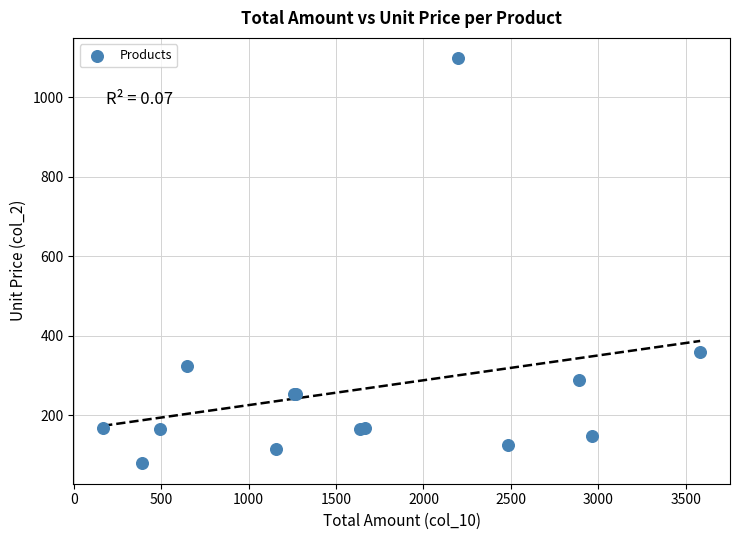

What Y value in the scatter plot is closest to 588?

358.3